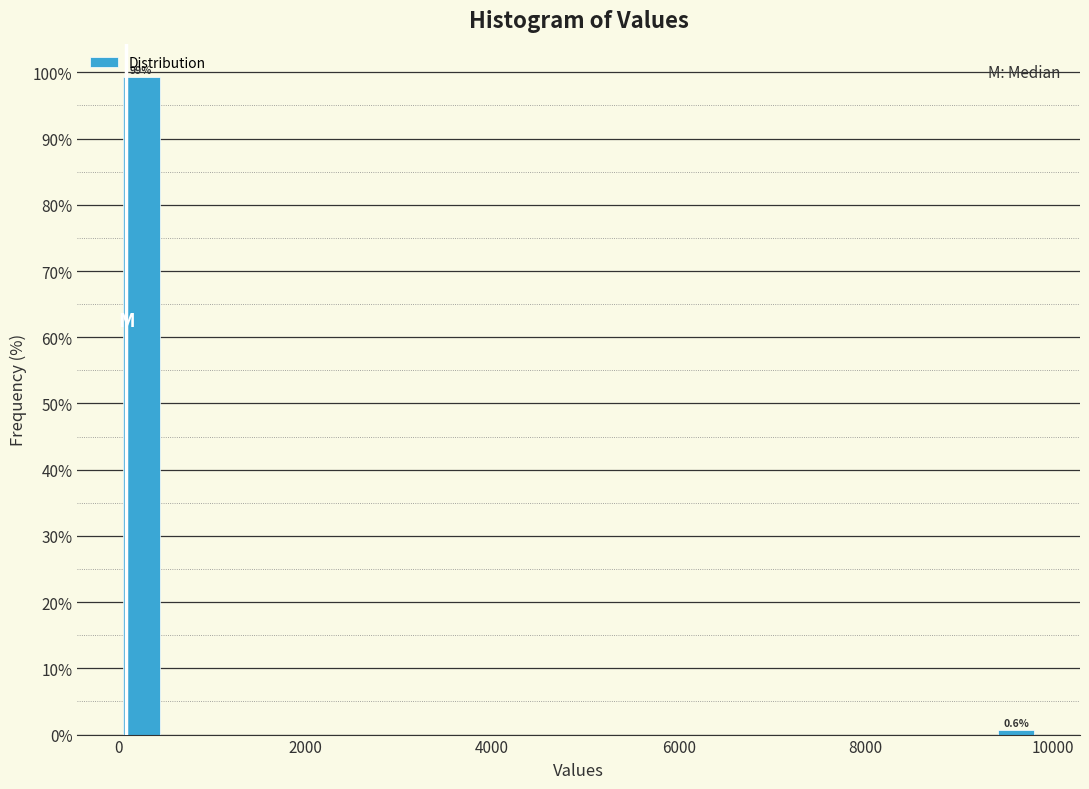

Around what value on the x-axis is the tallest bar? Give the approximate position of its centre, as read against the axis.

200